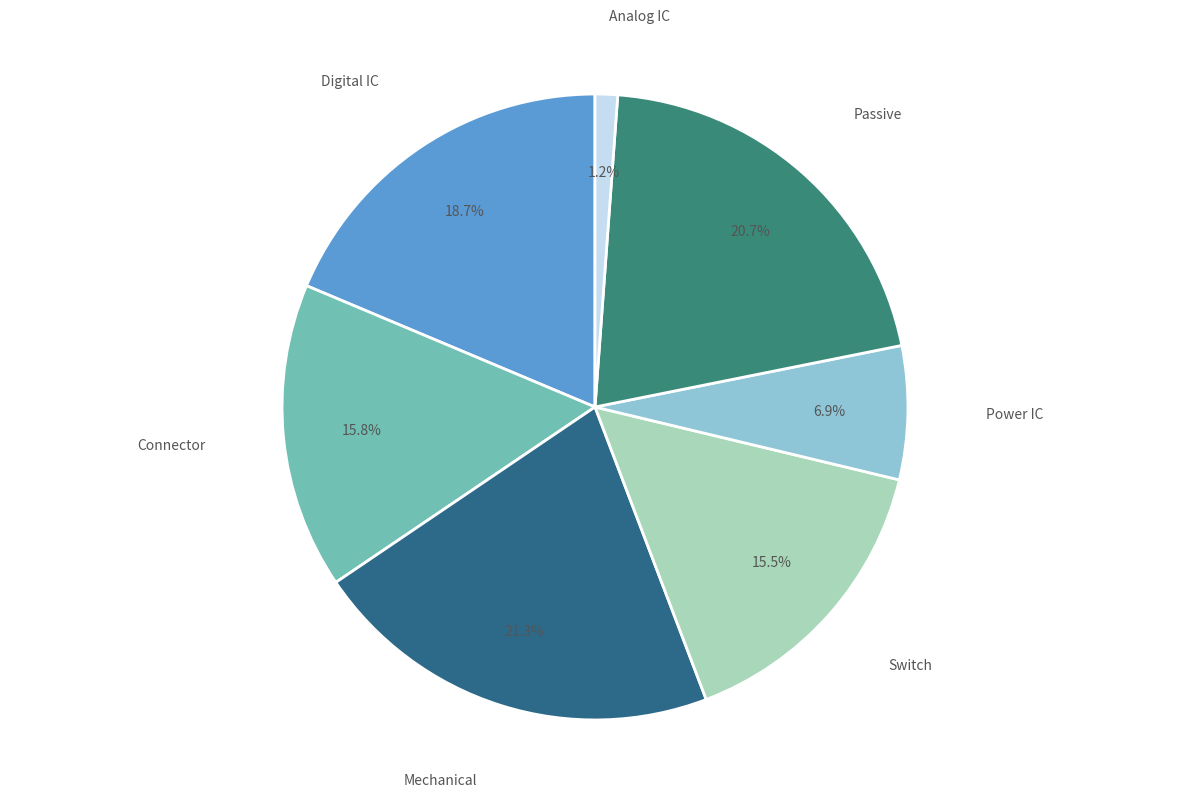

Between Power IC and Connector, which is larger?

Connector